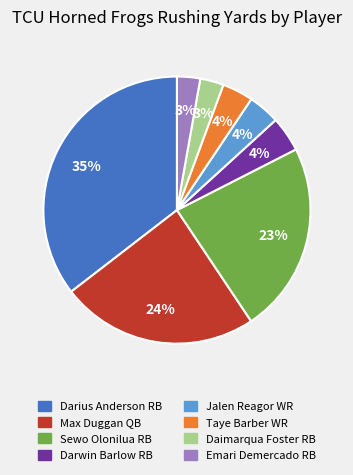

To the nearest percent, what is the average slice percentage?

12%